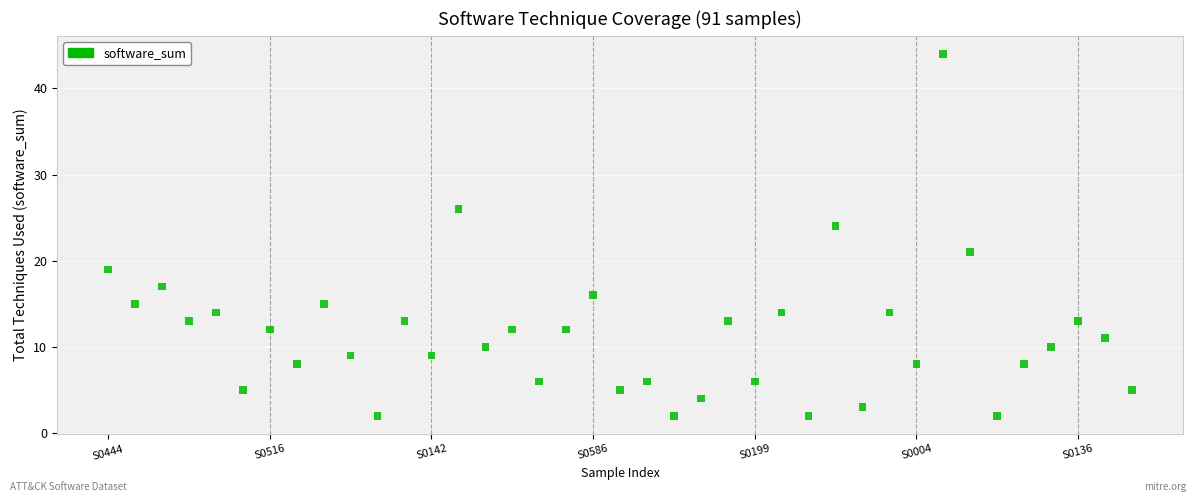

What is the range of Y values (max minus min)?

42